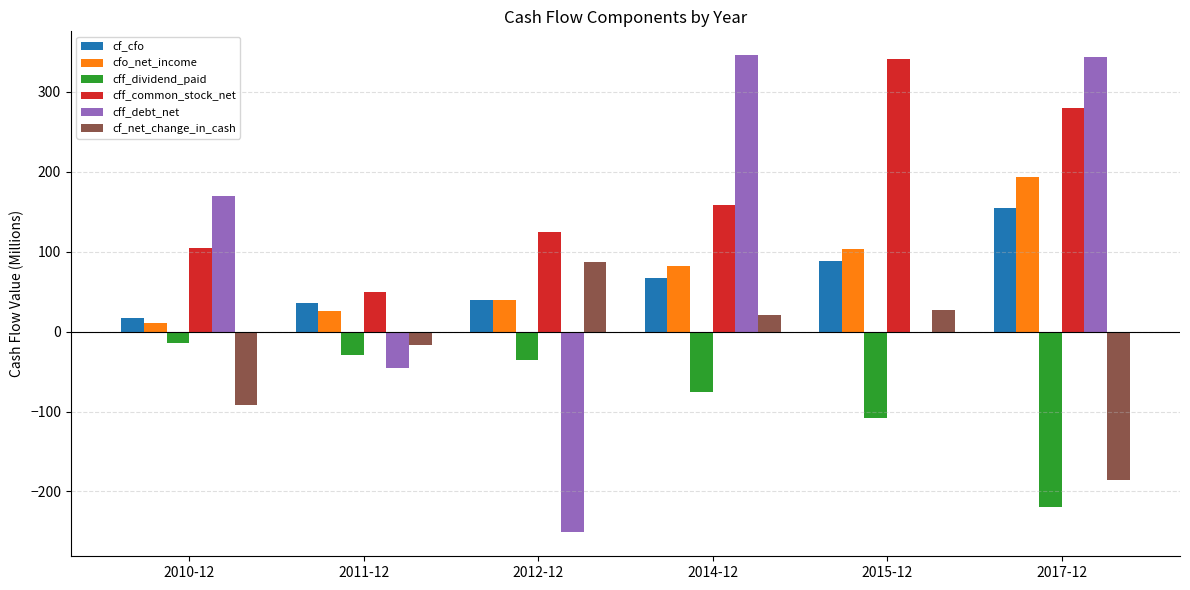

Read the cfo_net_income value at 2017-12.

193.0